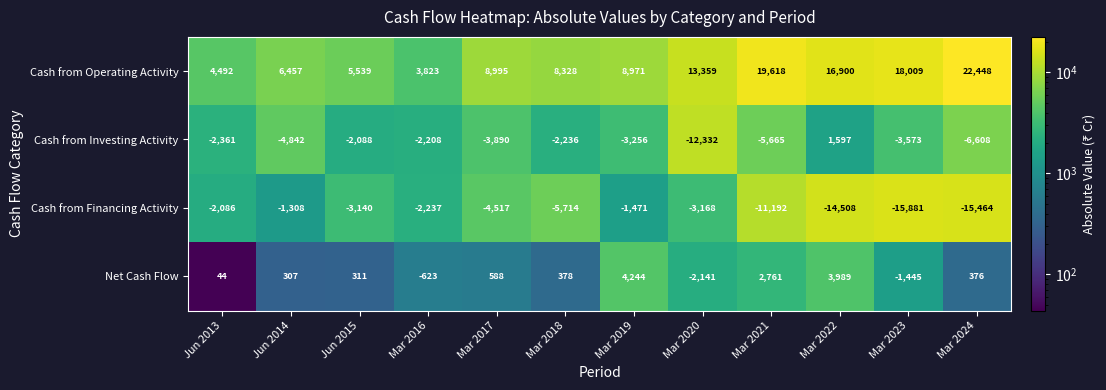

What is the difference between the Cash from Operating Activity values at Mar 2019 and Mar 2018?

643